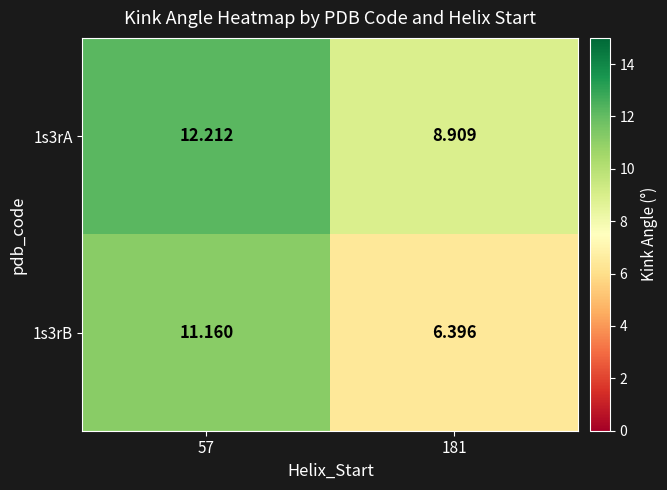

At which category is the sum across all series the highest?

57